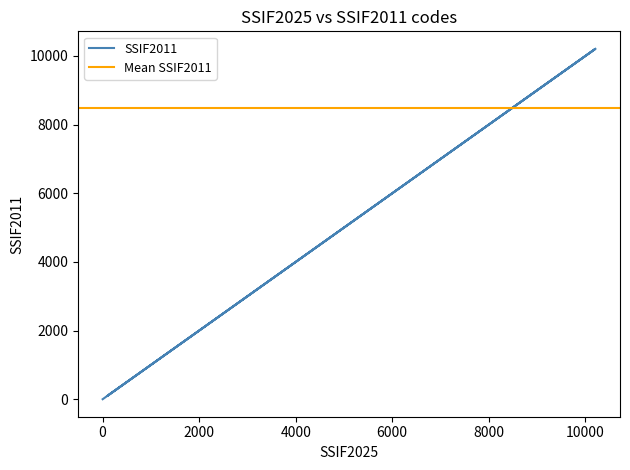

What is the label of the 3rd point from the left?

10101